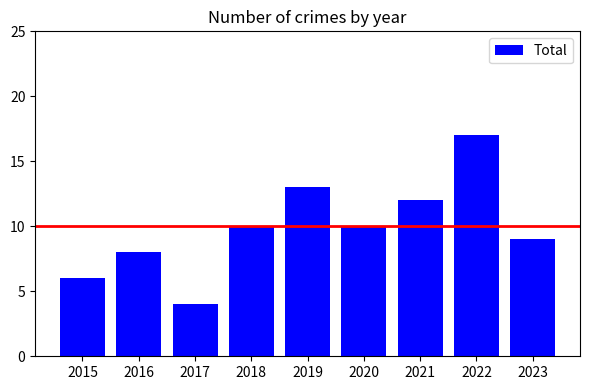

Which category has the lowest value across all series?

2017